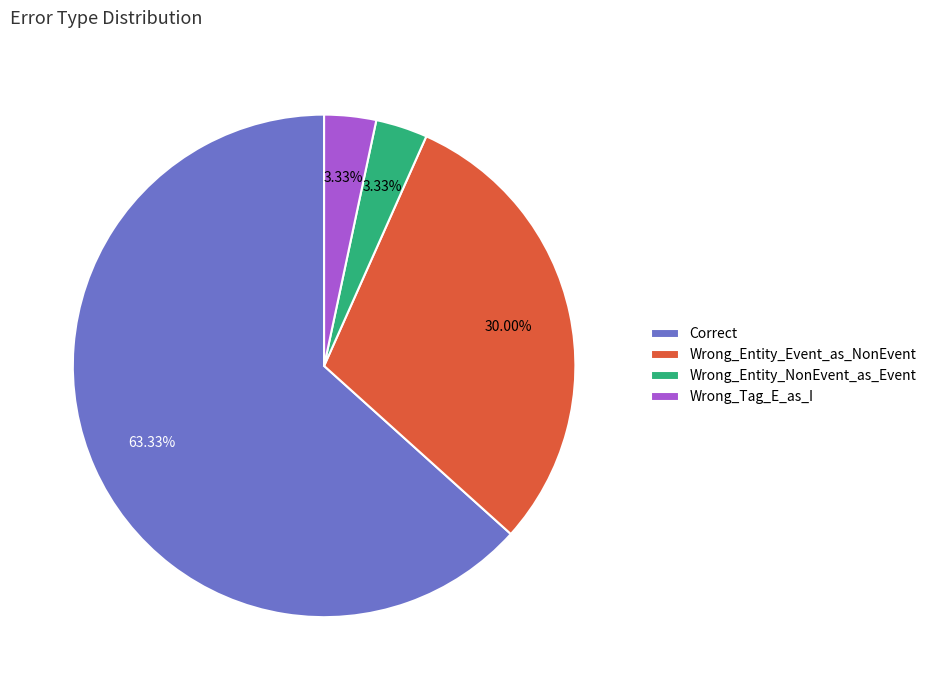

What is the majority slice?

Correct